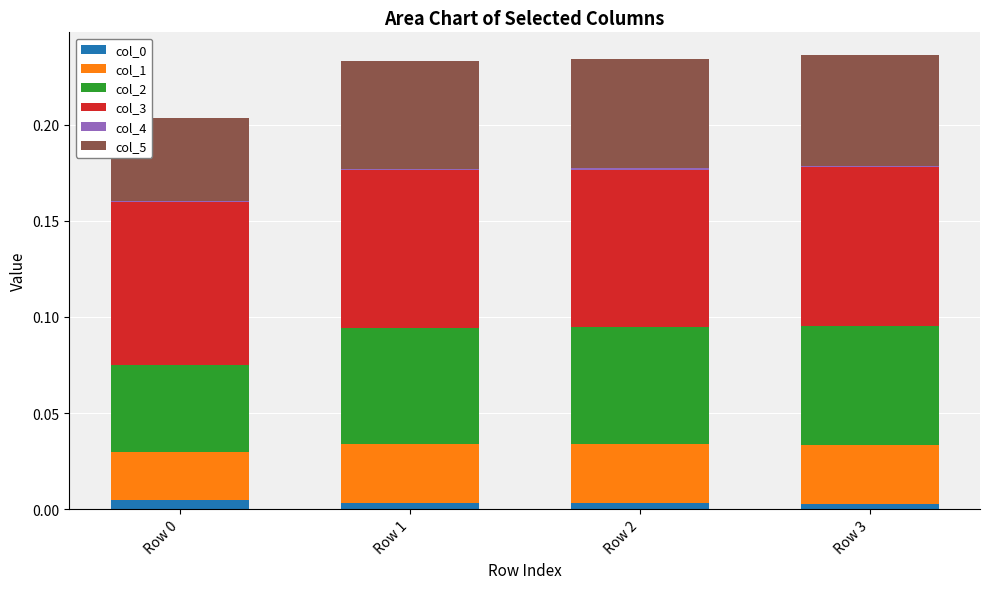

At how many categories does at least one series exceed 0?

4